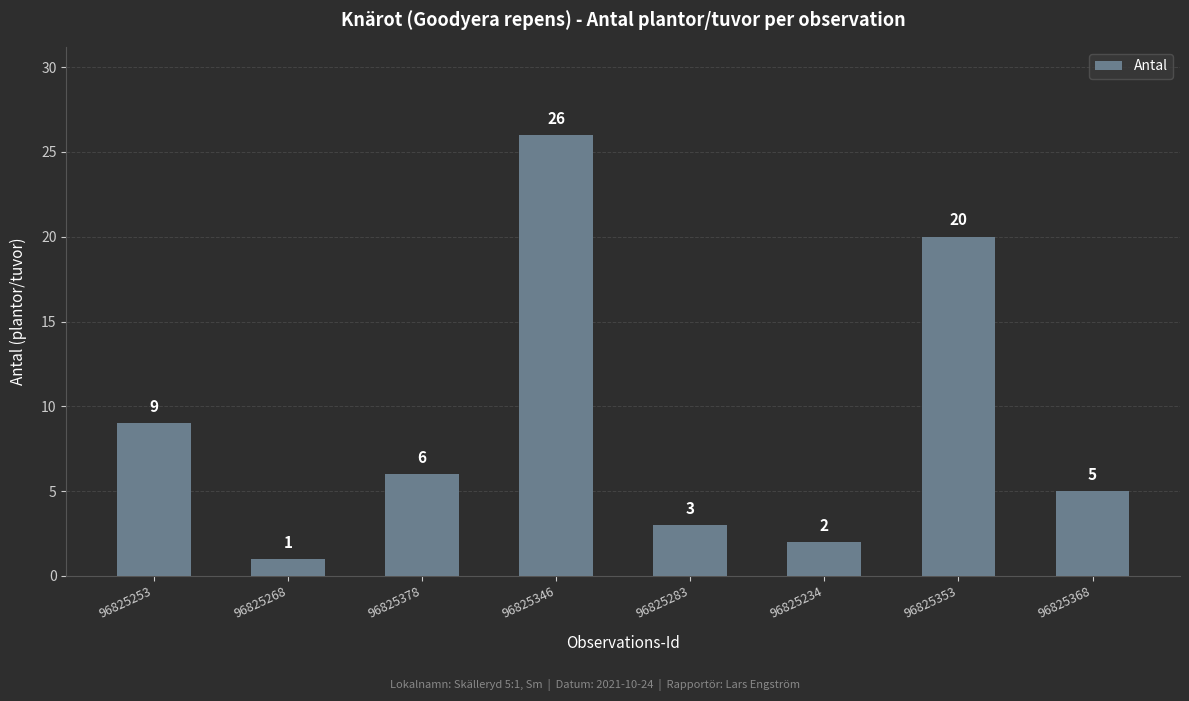

How many categories are shown in the chart?

8